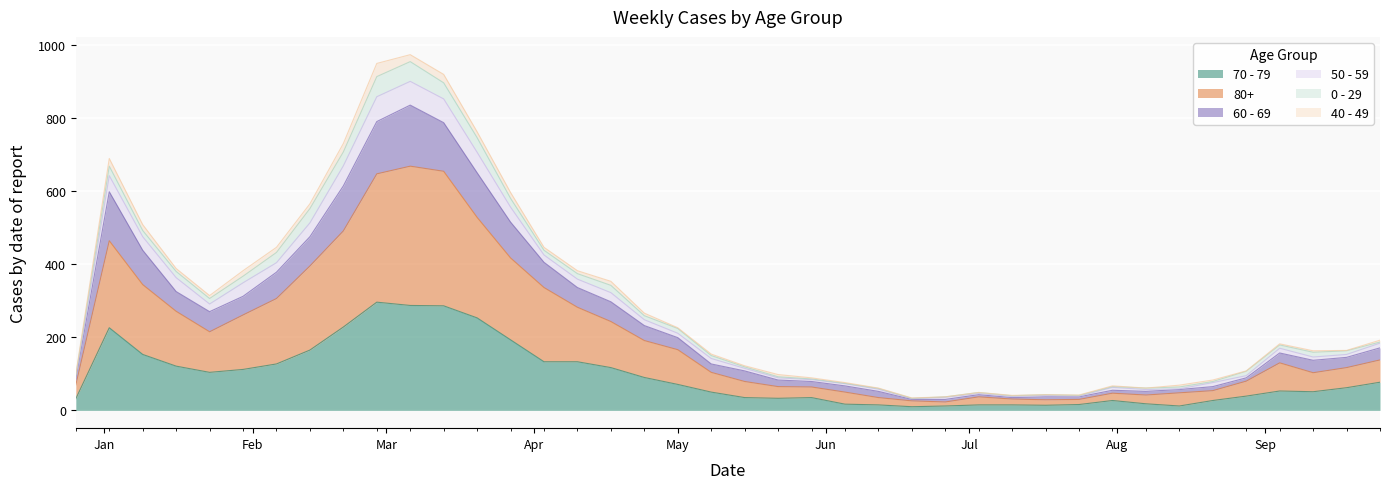

What are all the series names shown in the legend?

70 - 79, 80+, 60 - 69, 50 - 59, 0 - 29, 40 - 49